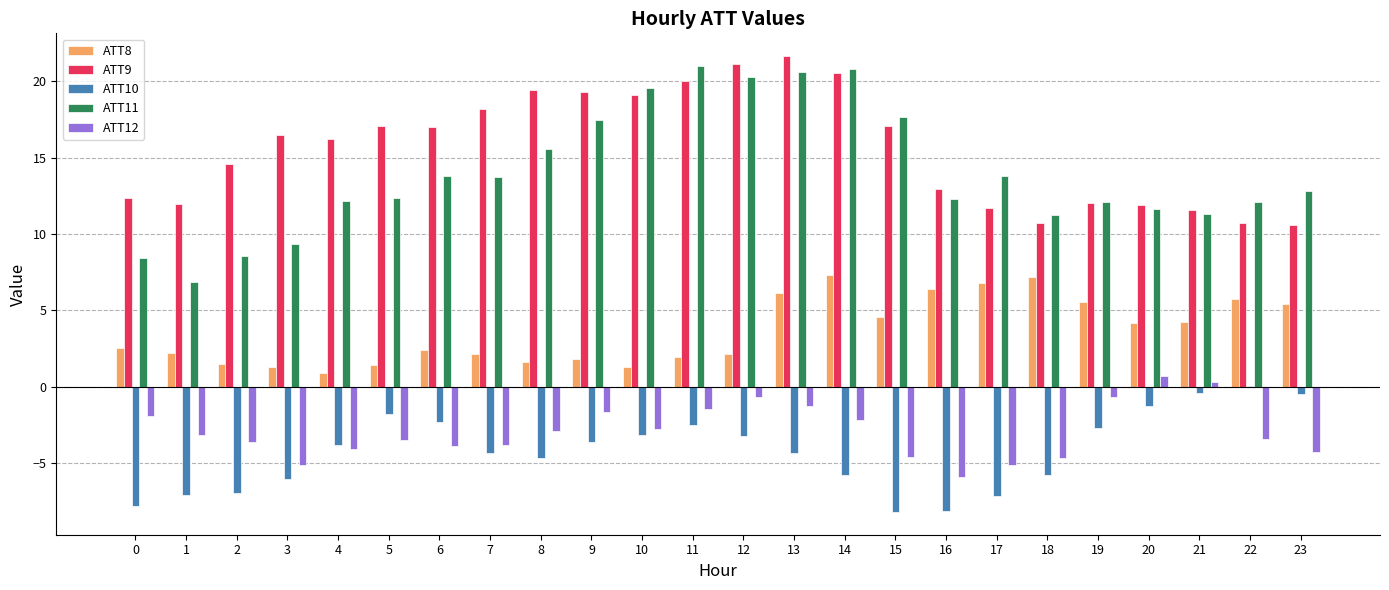

At which label does ATT9 reach its peak?

13